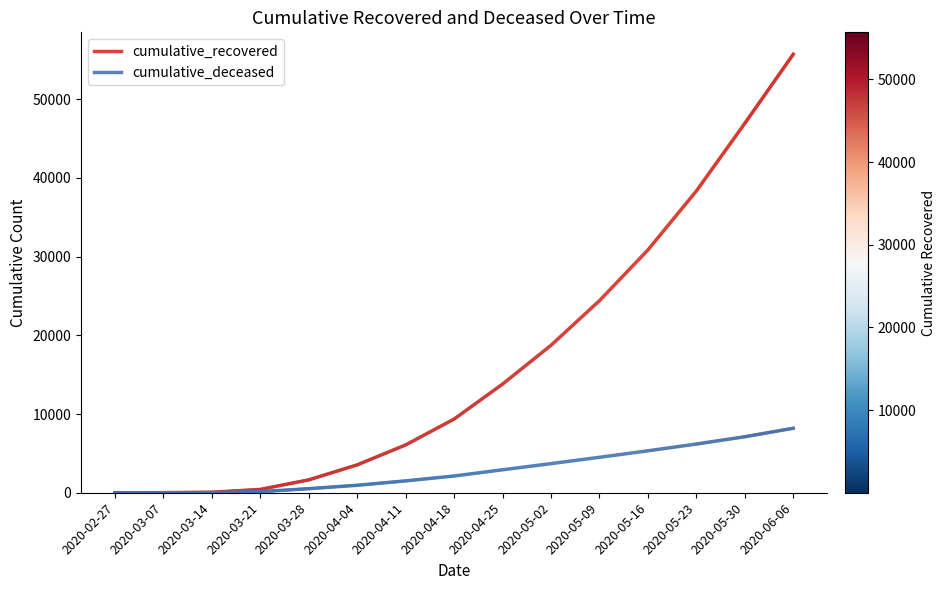

Which series has the largest total across all categories?

cumulative_recovered